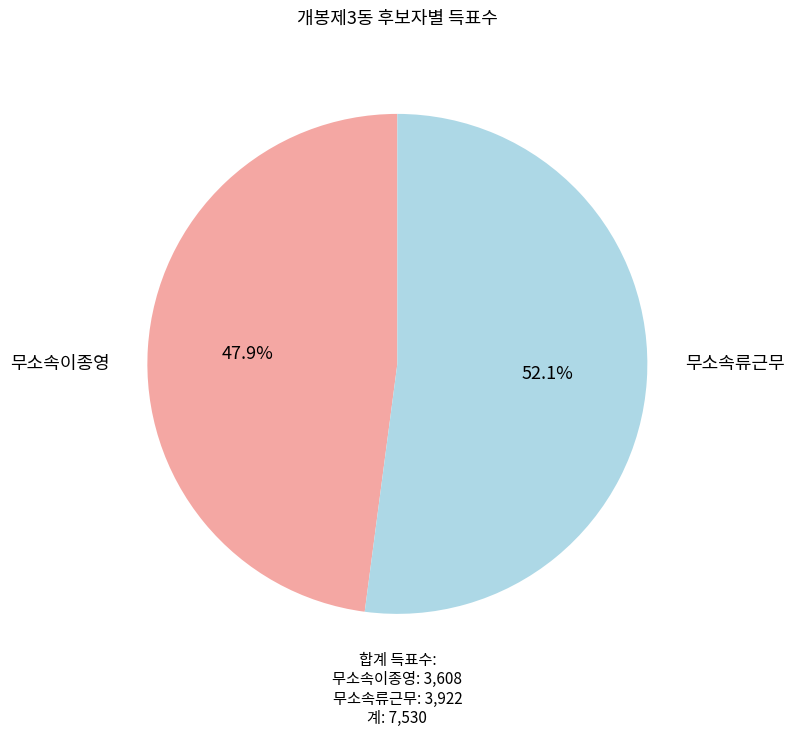

To the nearest percent, what is the average slice percentage?

50%